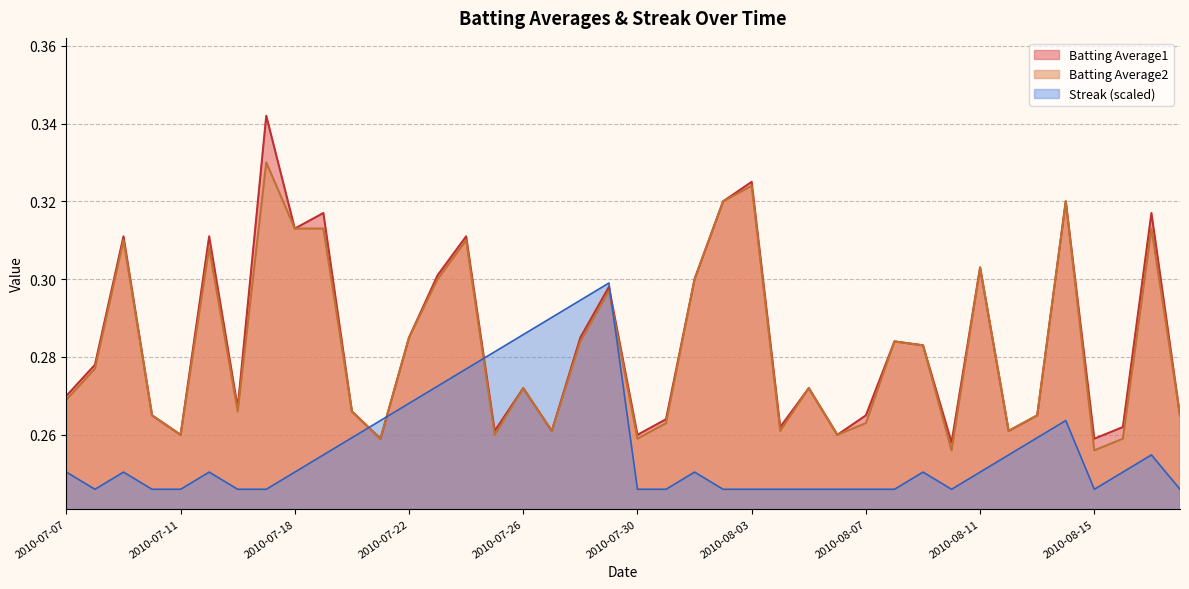

At which category is the sum across all series the highest?

2010-07-17